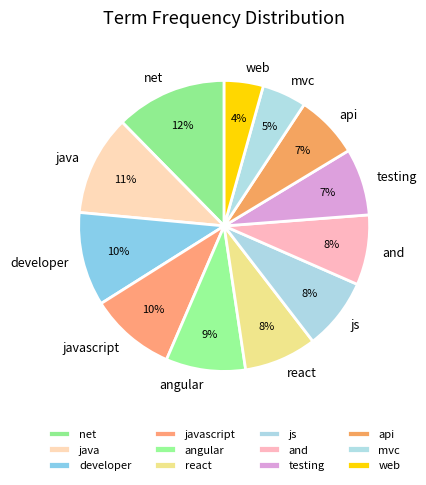

Between java and developer, which is larger?

java